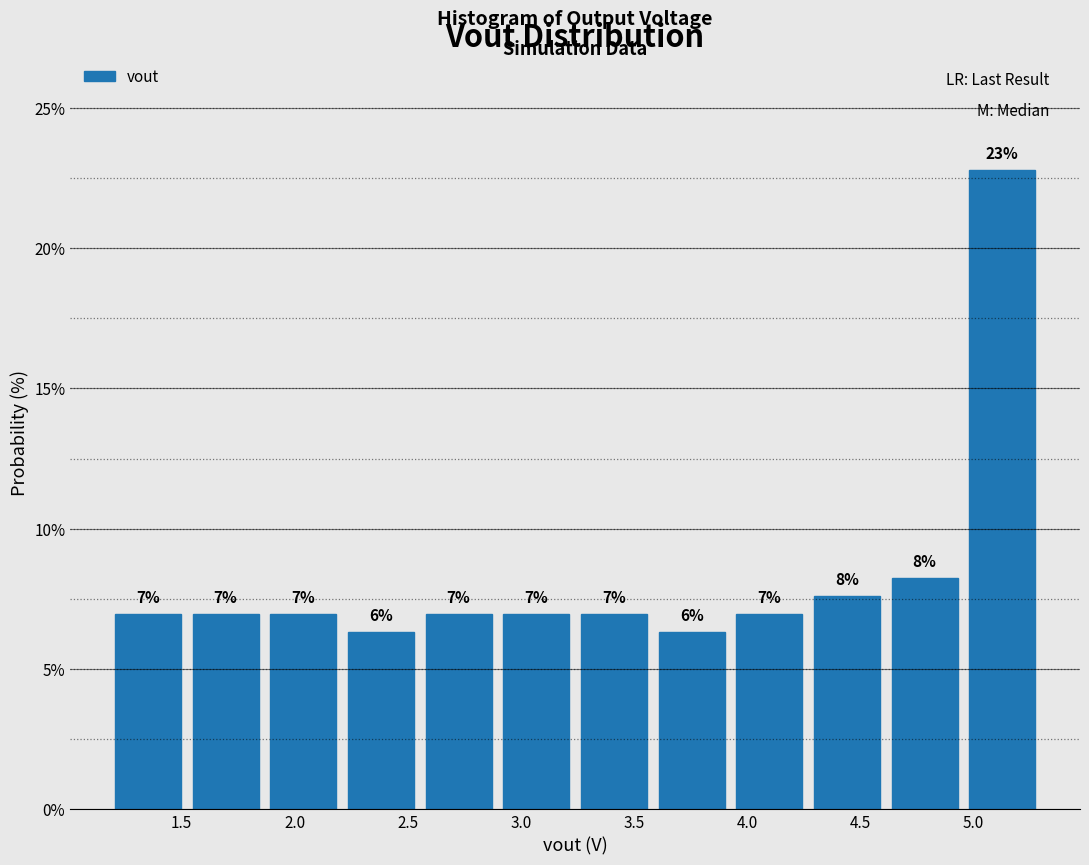

Over which range of the x-axis is the bar tallest?

4.95 to 5.30